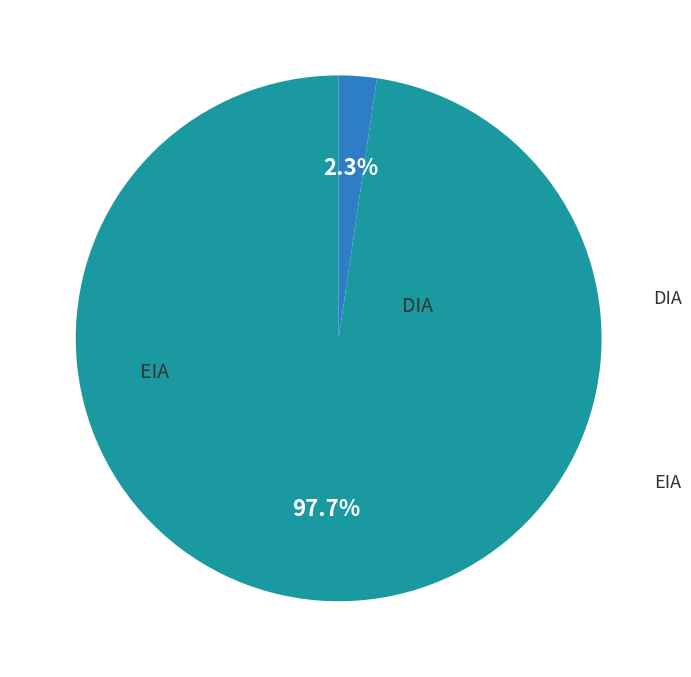

To the nearest percent, what is the difference between the EIA and DIA slice percentages?

95%